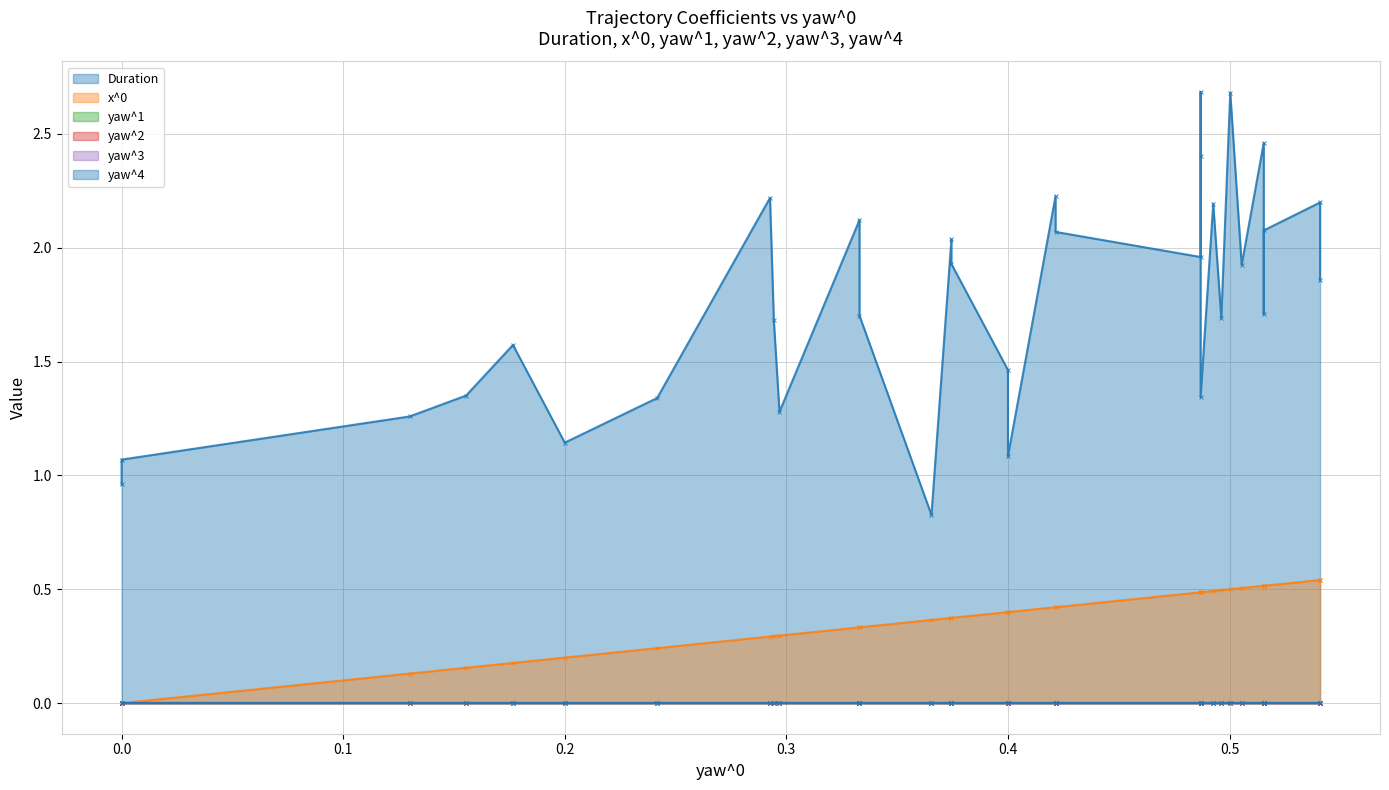

Does the chart have visible grid lines?

Yes